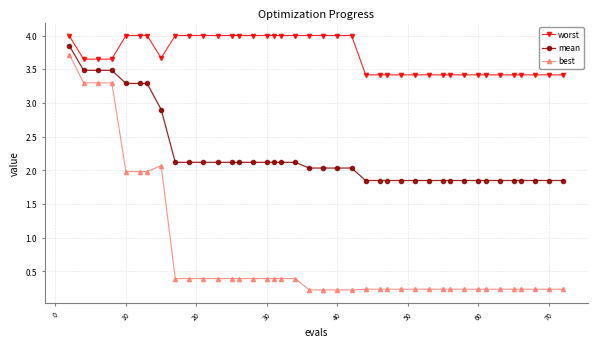

What is the average value of the best series?

0.8